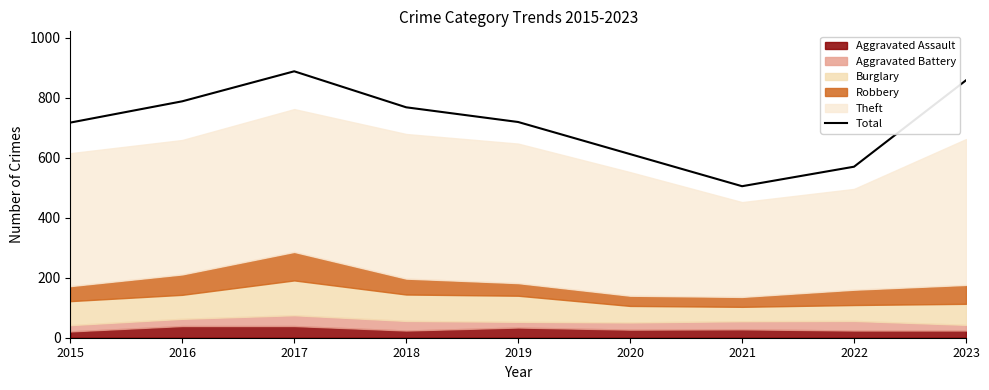

Rank the categories by value from highest to lowest.

2017, 2023, 2016, 2018, 2019, 2015, 2020, 2022, 2021